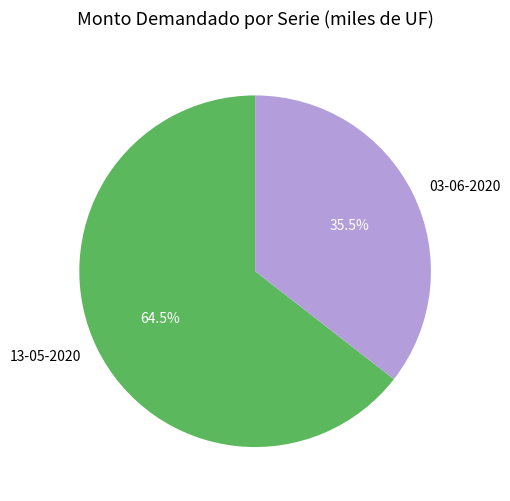

What is the largest slice in the pie chart?

13-05-2020